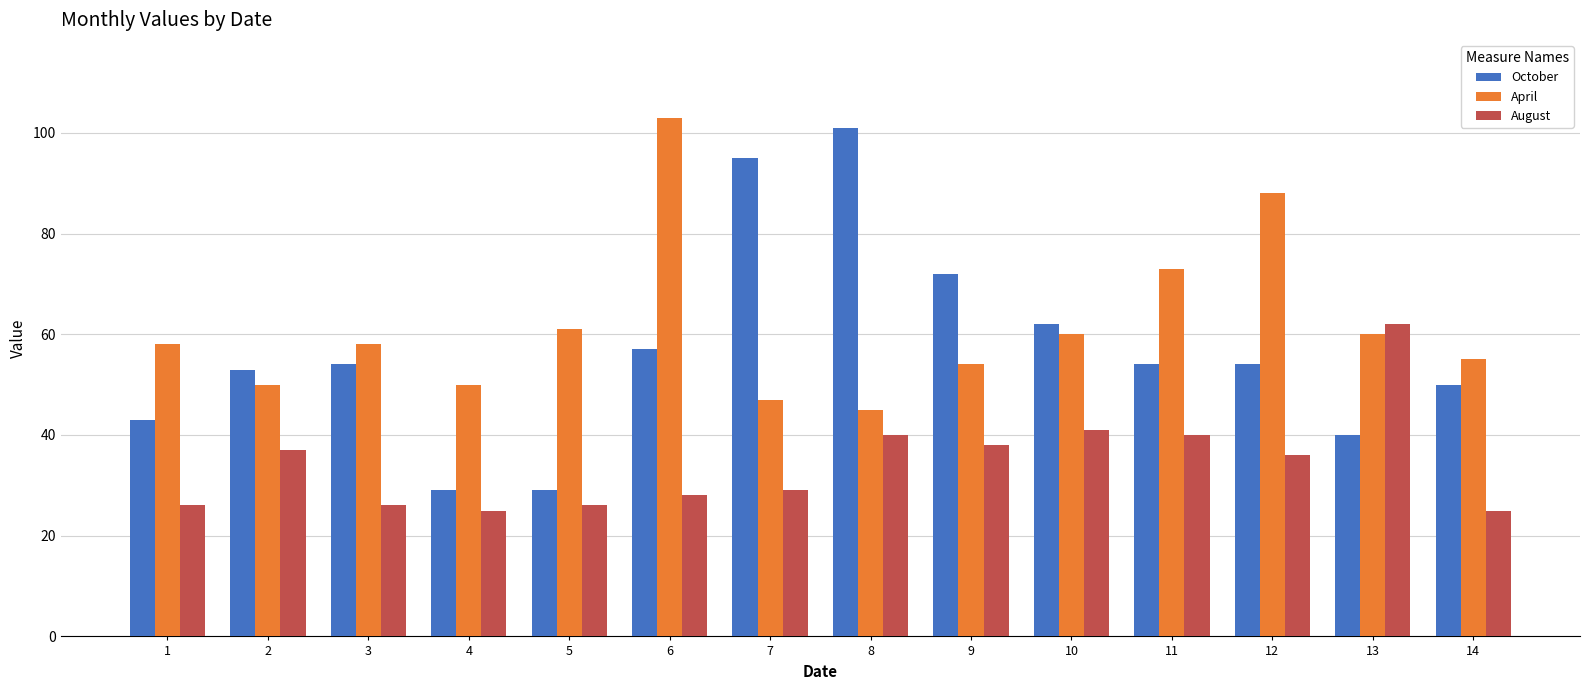

What is the value of the October bar at the 13th from the left?

40